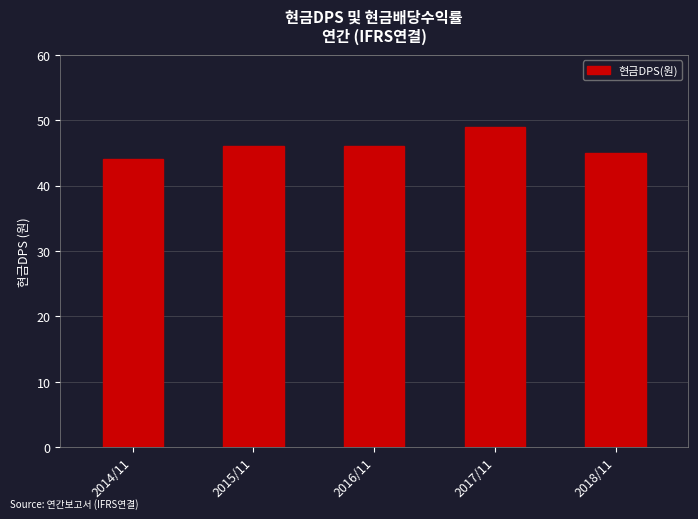

What position from the left is 2014/11?

1